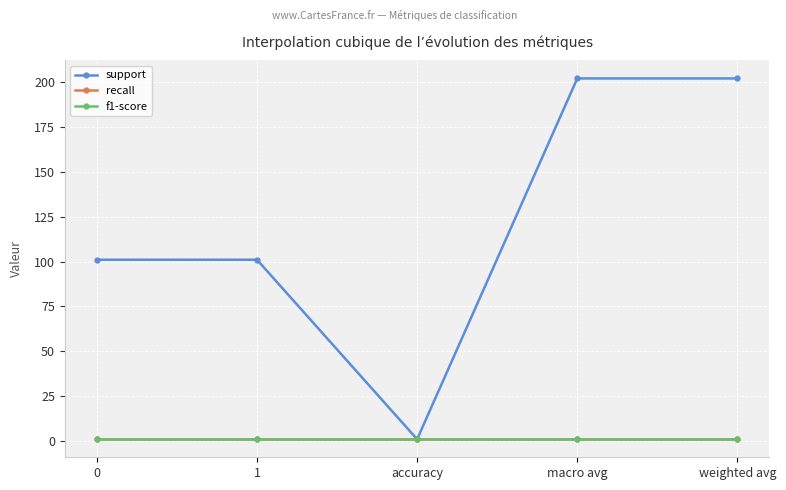

At how many categories does at least one series exceed 111?

2